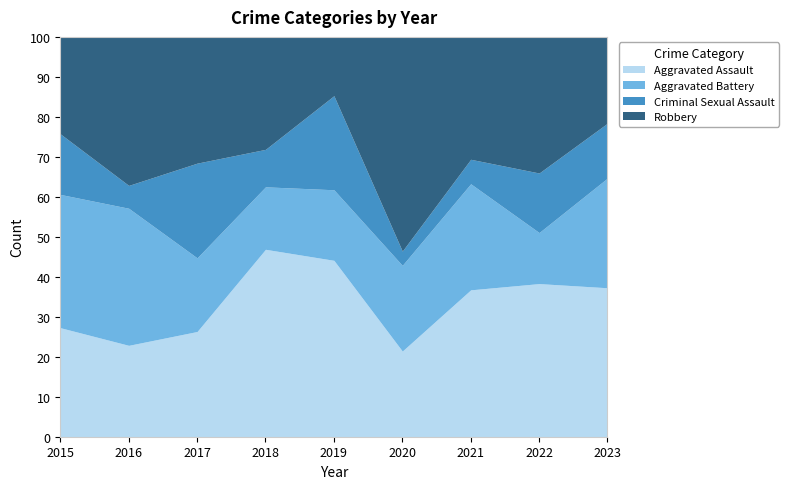

The Aggravated Assault series shows 36.7 at 2021. True or false?

True